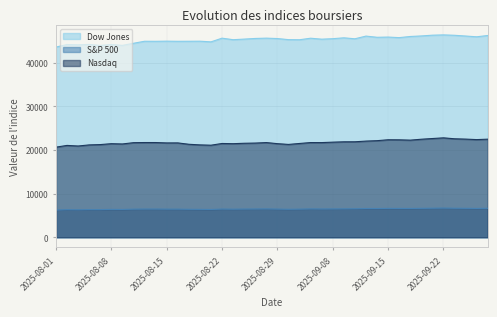

What position from the left is 2025-09-10?

28